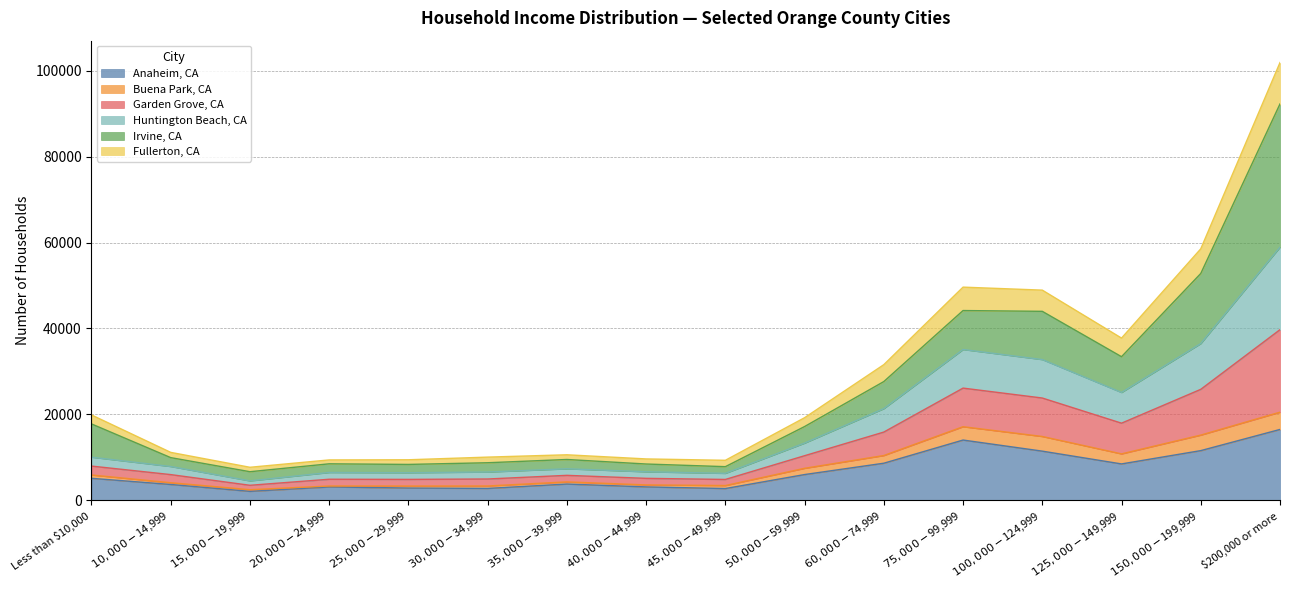

What is the label of the 7th point from the left?

$35,000-$39,999